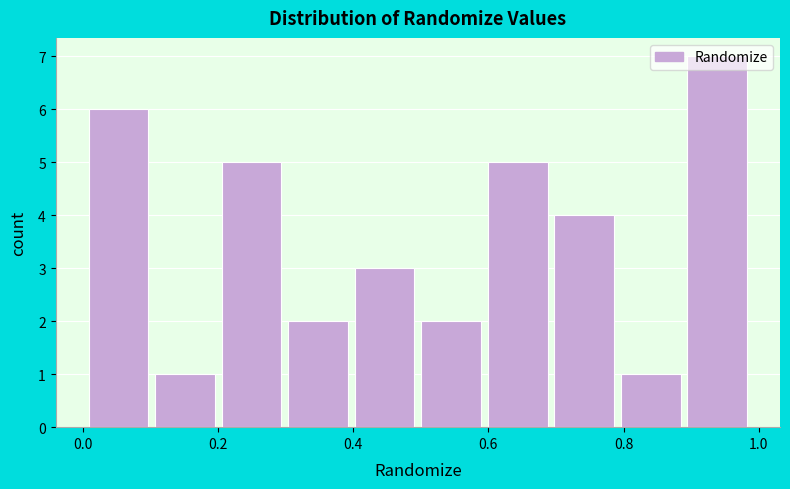

Reading left to right, list every bar in this chart as the range it spans on the x-axis followed by its height. Neither the bar edges nor the heights are printed on the chart, so give them approximately, as read against the axes.

0.0 to 0.1: 6
0.1 to 0.2: 1
0.2 to 0.3: 5
0.3 to 0.4: 2
0.4 to 0.5: 3
0.5 to 0.6: 2
0.6 to 0.7: 5
0.7 to 0.8: 4
0.8 to 0.9: 1
0.9 to 1.0: 7